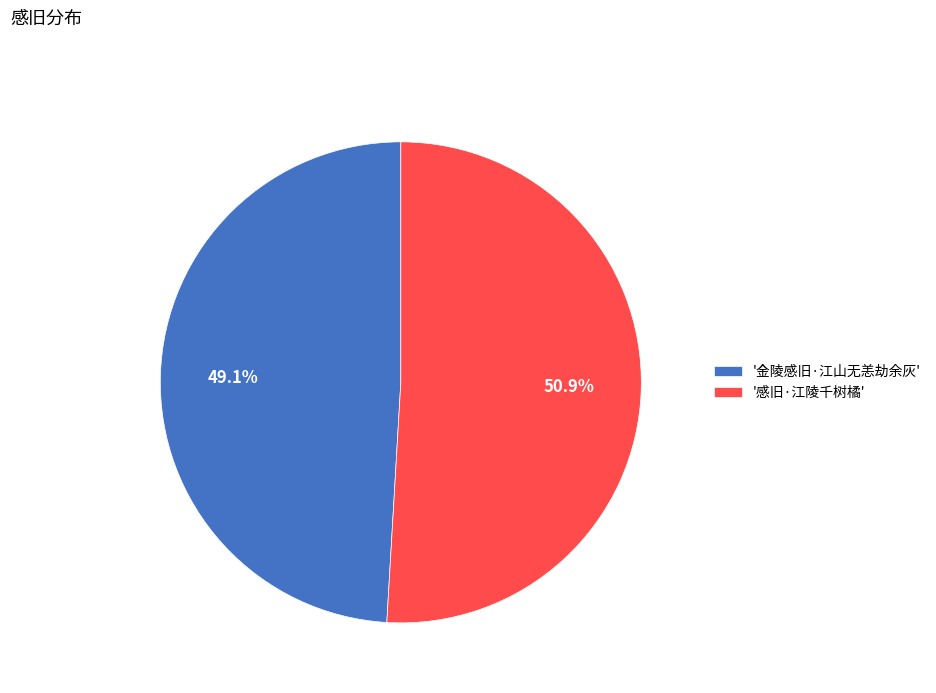

Approximately how many times larger is the value at '感旧·江陵千树橘' compared to '金陵感旧·江山无恙劫余灰'?

1.0